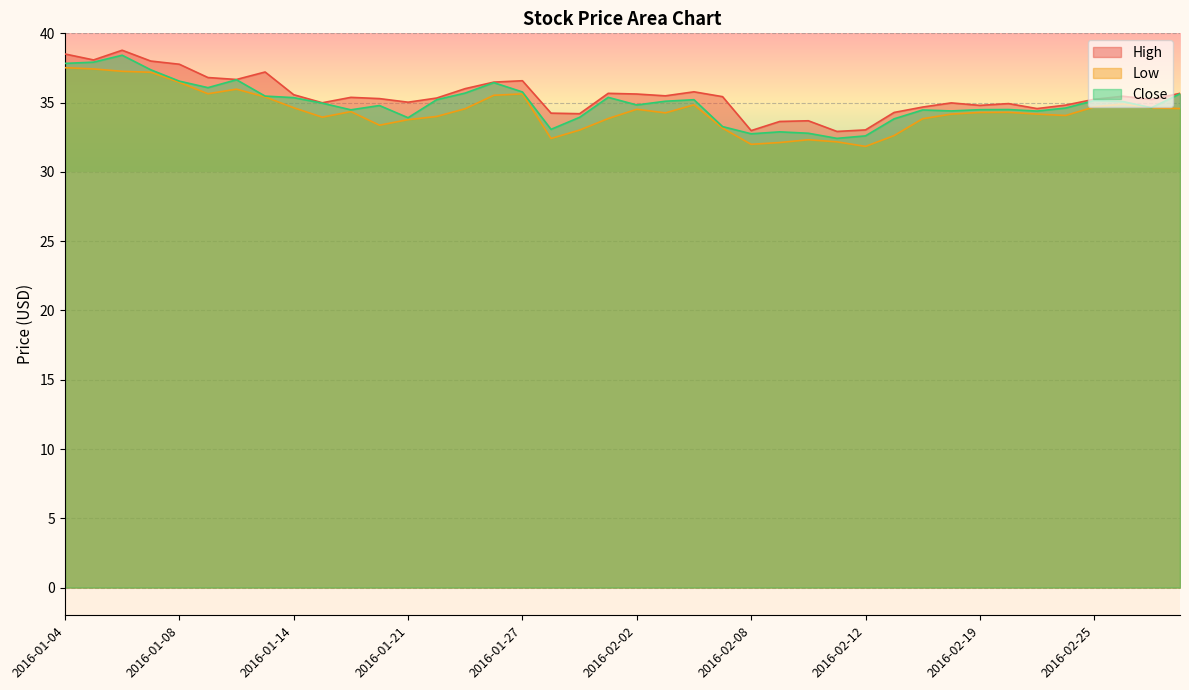

Rank the series by their average value, from lowest to highest.

Low, Close, High